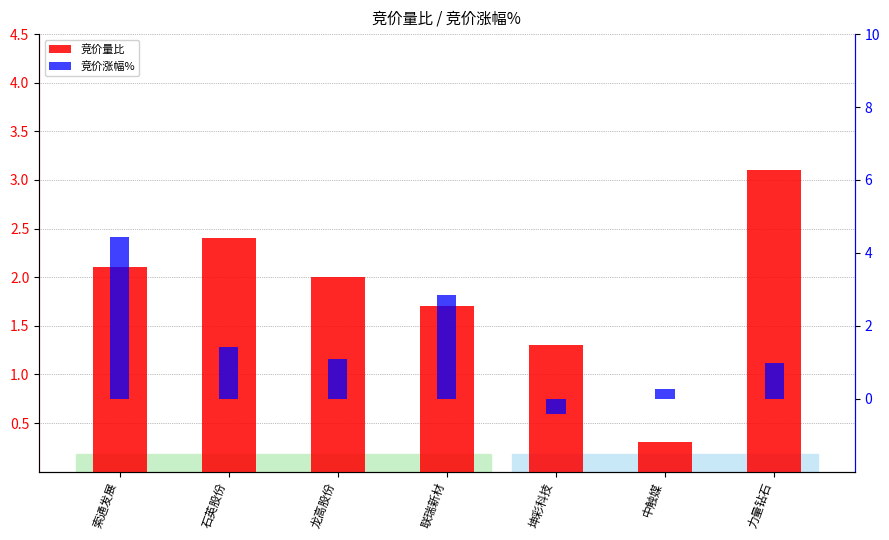

Which series has the largest range (max minus min)?

竞价涨幅%